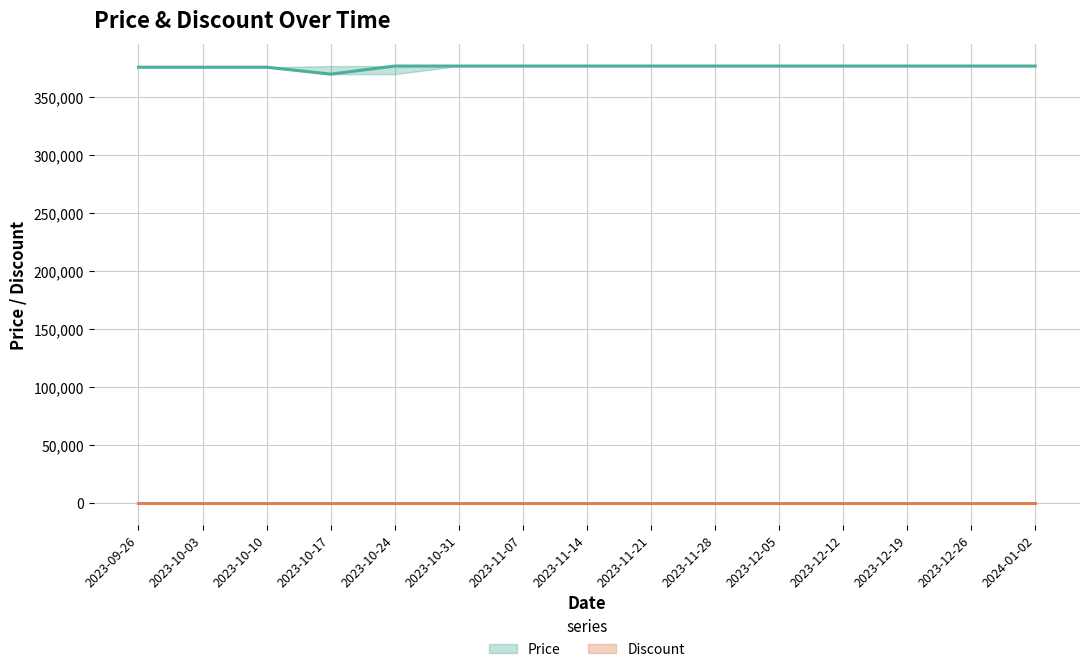

How many data points in Price_upper are less than 377000?

3